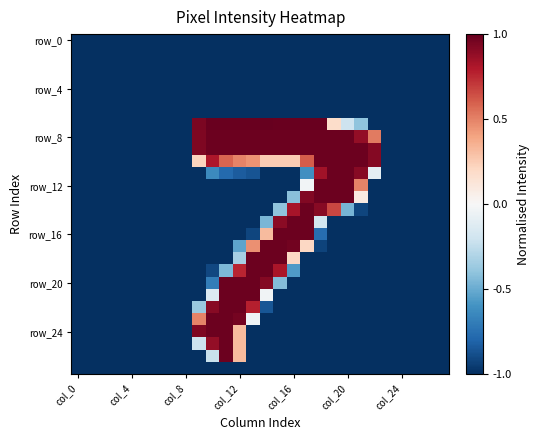

Count the number of categories in the chart.

28